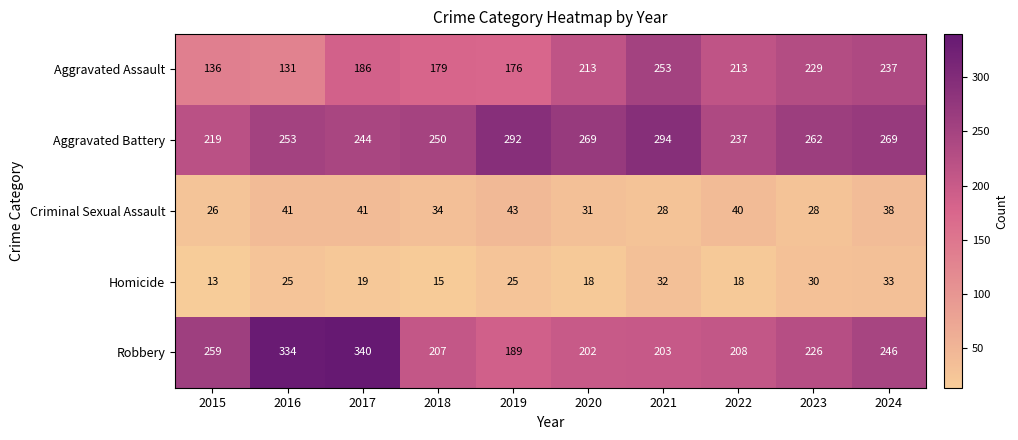

List the series in order of their peak value, lowest first.

Homicide, Criminal Sexual Assault, Aggravated Assault, Aggravated Battery, Robbery